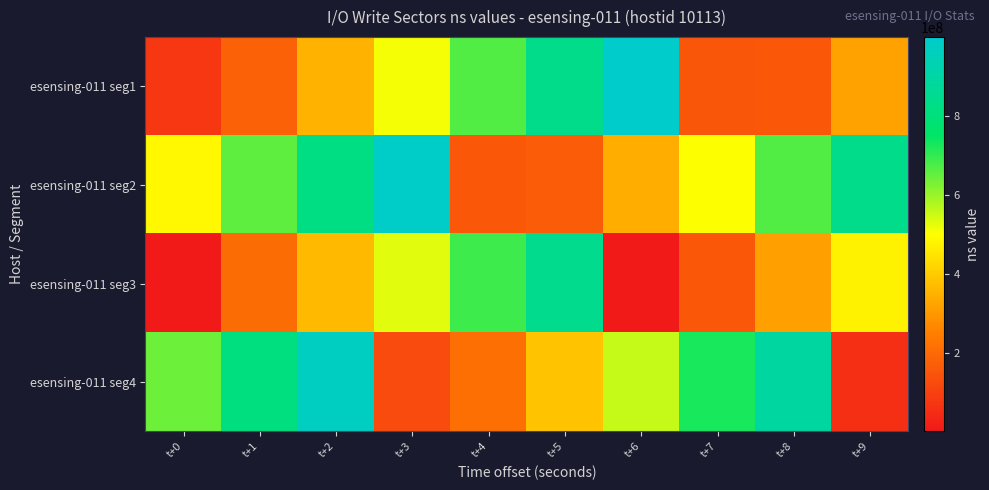

Reading right to left, list all the values displayed in this chart.

esensing-011 seg1: t+9=319867709	t+8=156895731	t+7=151719964	t+6=997826240	t+5=835565062	t+4=670092047	t+3=511413958	t+2=354003042	t+1=179148585	t+0=79090648
esensing-011 seg2: t+9=836123928	t+8=669801389	t+7=503794141	t+6=344657446	t+5=167055152	t+4=156496127	t+3=989784280	t+2=822075228	t+1=657983986	t+0=486249936
esensing-011 seg3: t+9=475203329	t+8=316279543	t+7=158054029	t+6=7159916	t+5=846142430	t+4=690200599	t+3=529073317	t+2=367952641	t+1=207323235	t+0=3284988
esensing-011 seg4: t+9=58662673	t+8=892775416	t+7=724561161	t+6=556257333	t+5=384055425	t+4=214477926	t+3=125624173	t+2=969020691	t+1=808135421	t+0=640520668